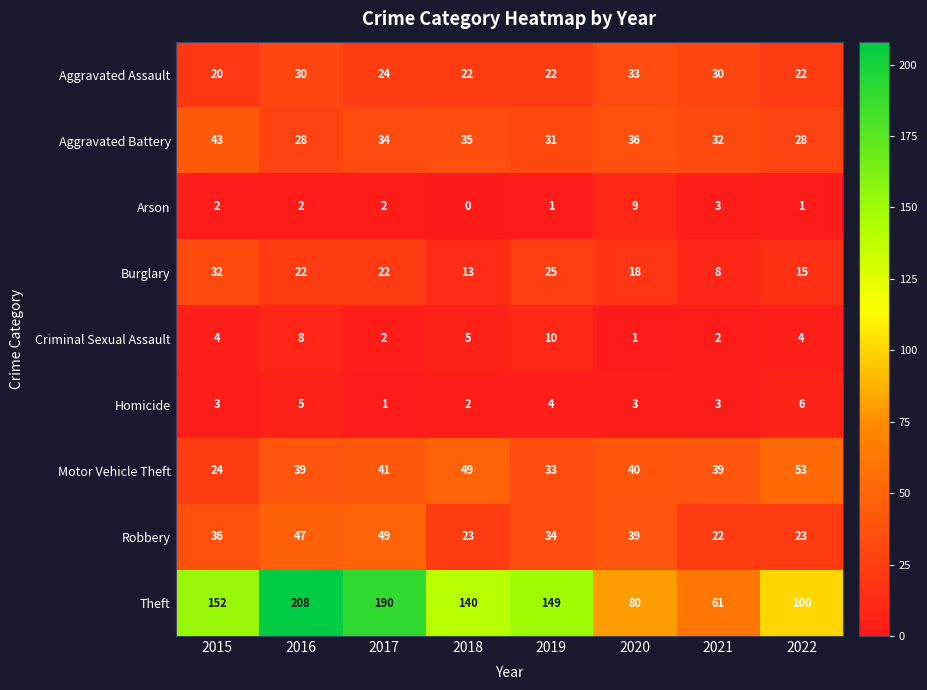

Which series has the largest total across all categories?

Theft